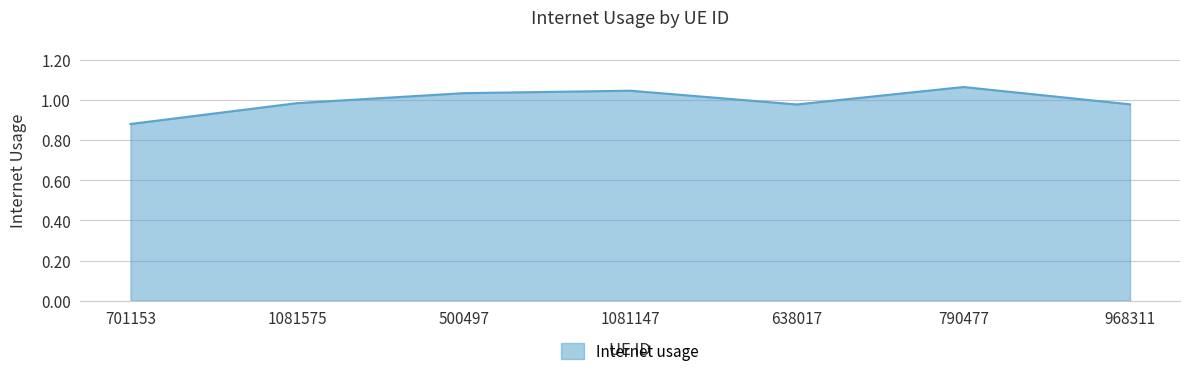

True or false: the data has more than 0 interior local peaks.

True